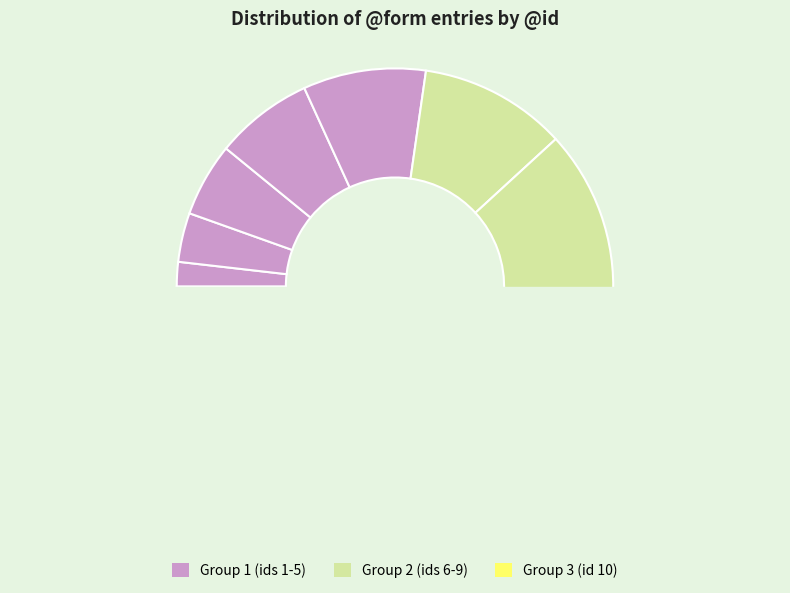

Is it true that οὐ is 21% of the pie?

False